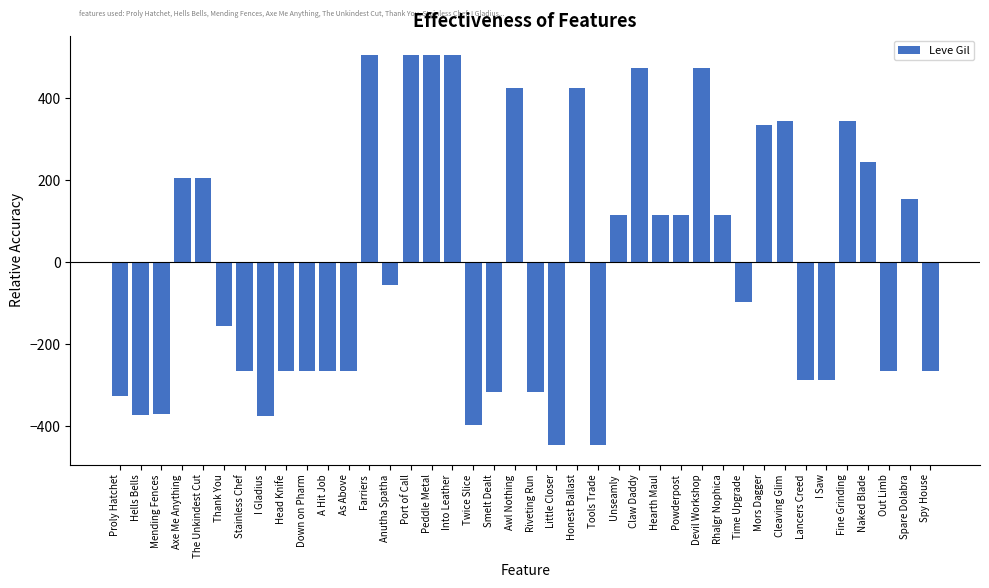

True or false: the data shows -433.8 at As Above.

False